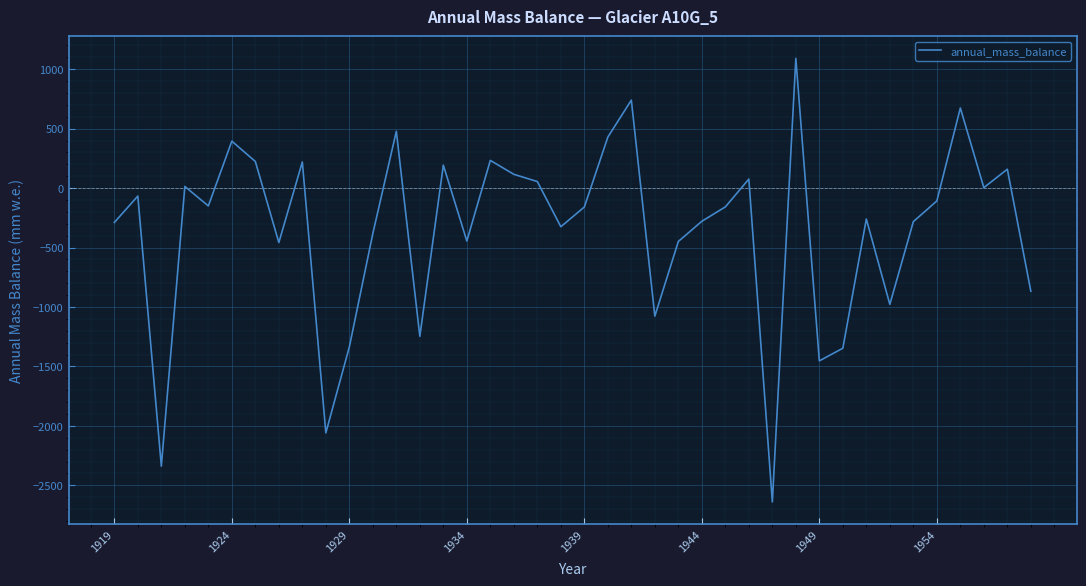

What is the maximum value shown in the chart?

1091